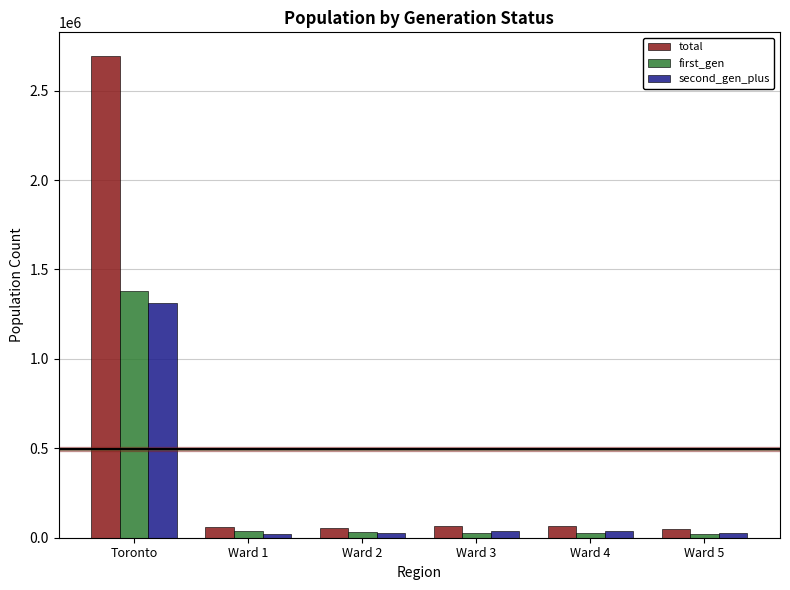

Rank the series at Toronto from lowest to highest value.

second_gen_plus, first_gen, total